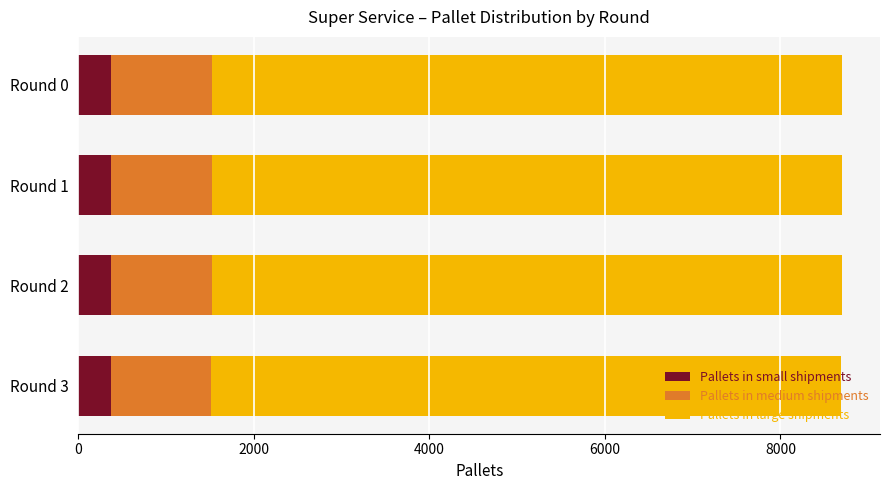

What is the total value across all series at Round 3?

8695.1